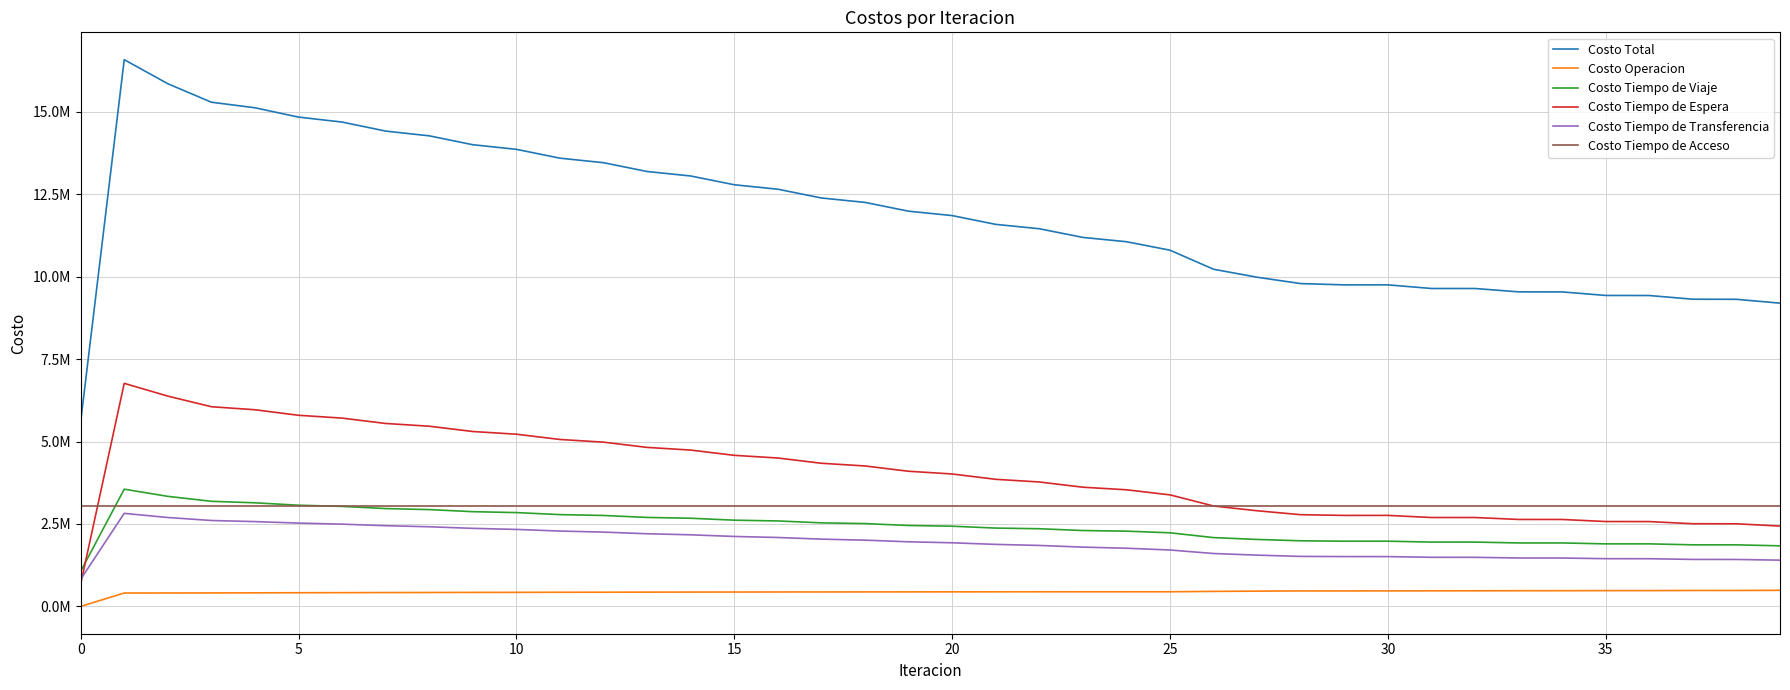

What is the label of the 19th point from the right?

21